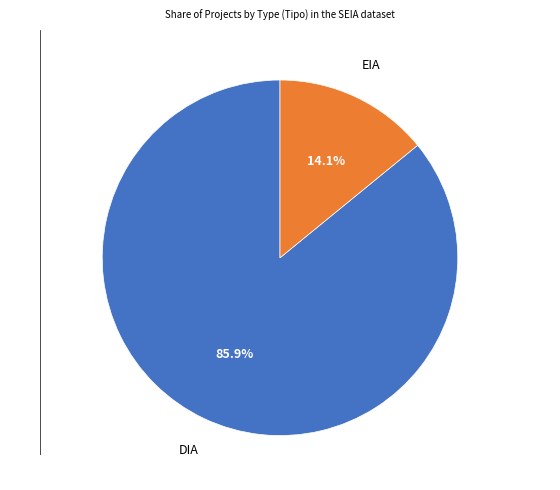

Is there a majority slice in this chart?

Yes